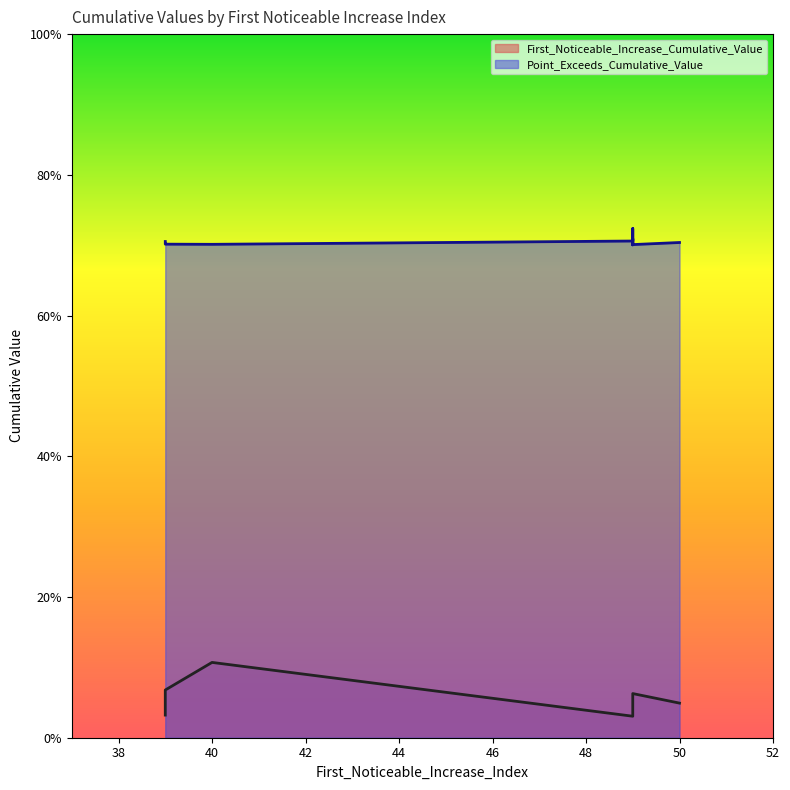

What are all the series names shown in the legend?

First_Noticeable_Increase_Cumulative_Value, Point_Exceeds_Cumulative_Value